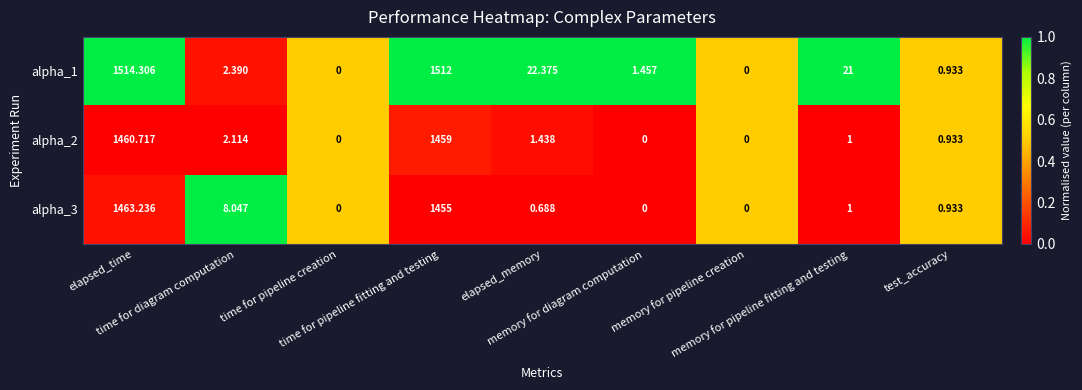

What is the total value across all series at time for pipeline creation?

0.0